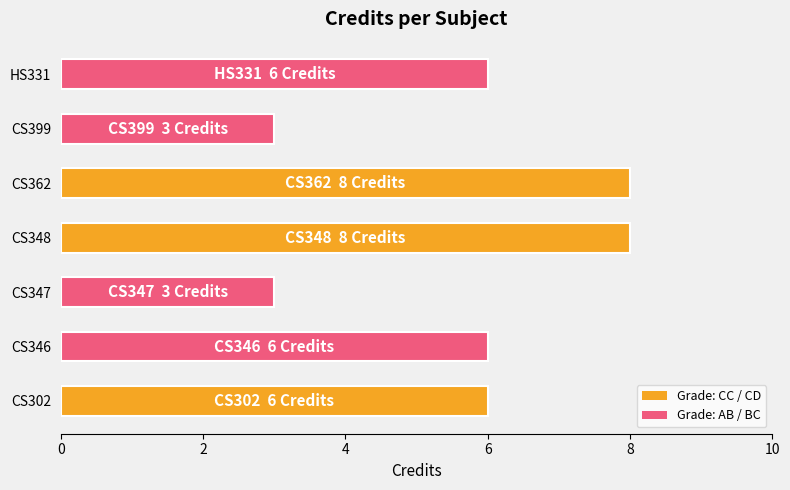

What is the smallest value displayed?

3